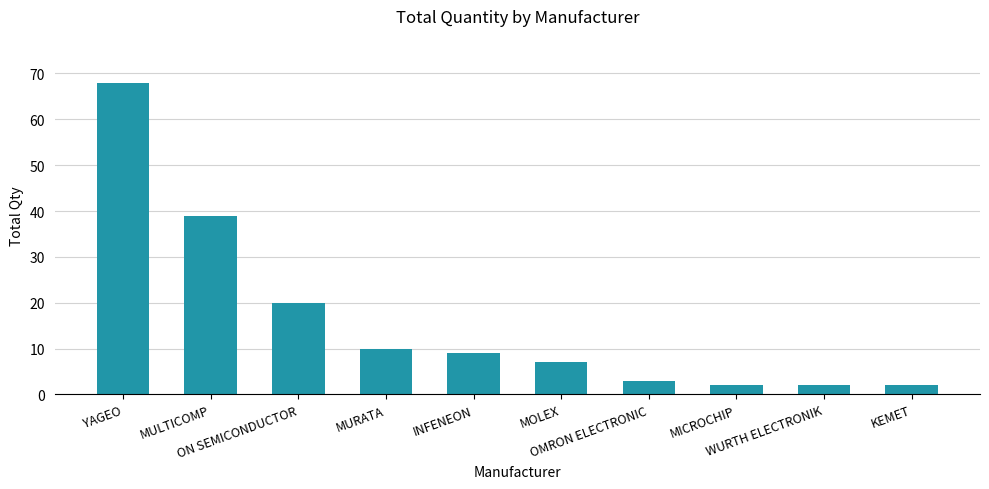

Reading left to right, transcribe all the data shown in this chart.

YAGEO=68	MULTICOMP=39	ON SEMICONDUCTOR=20	MURATA=10	INFENEON=9	MOLEX=7	OMRON ELECTRONIC=3	MICROCHIP=2	WURTH ELECTRONIK=2	KEMET=2